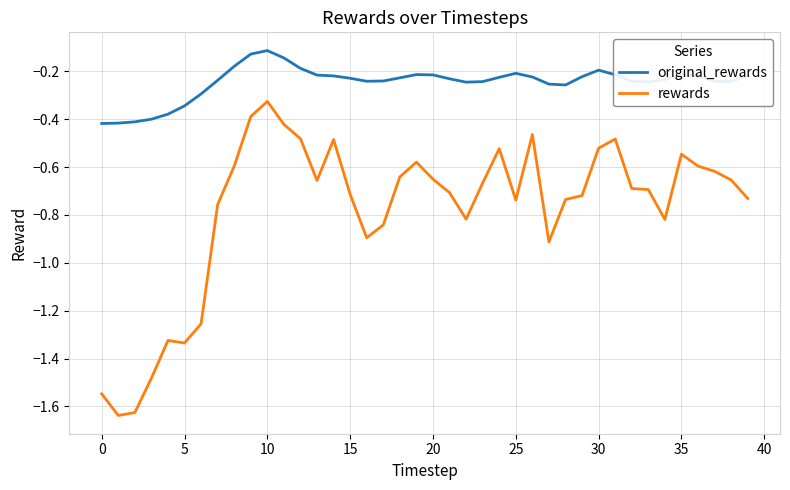

What is the difference between the maximum and minimum values in the rewards series?

1.3